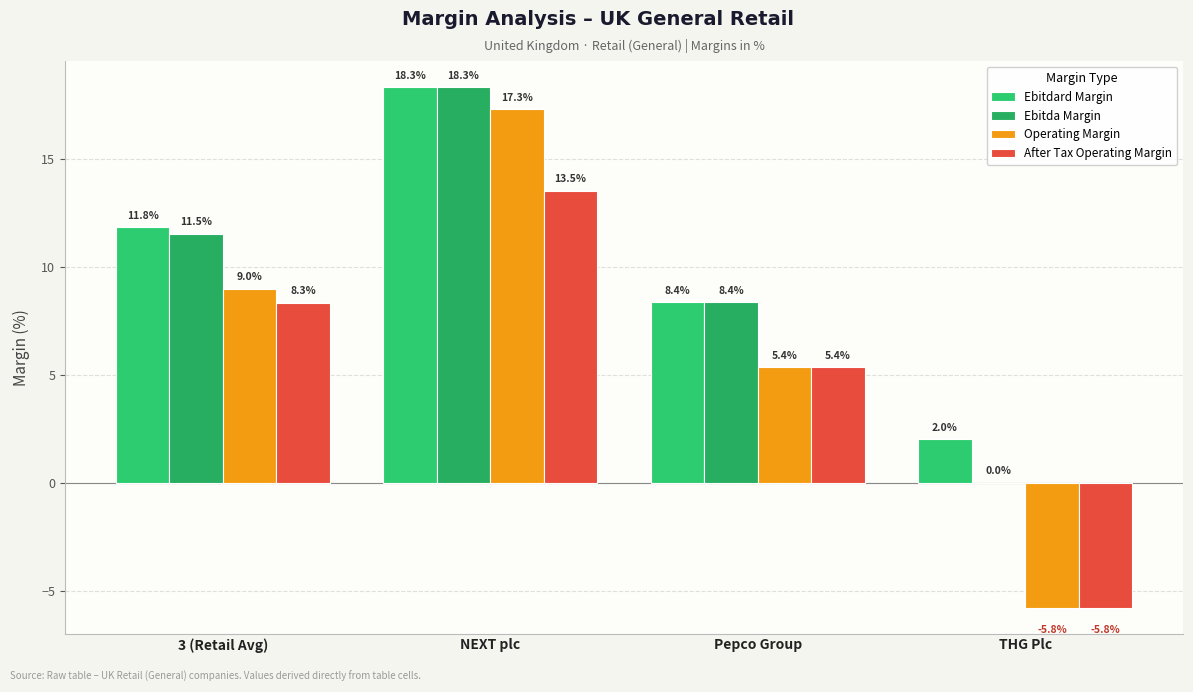

Which series has the largest total across all categories?

Ebitdard Margin